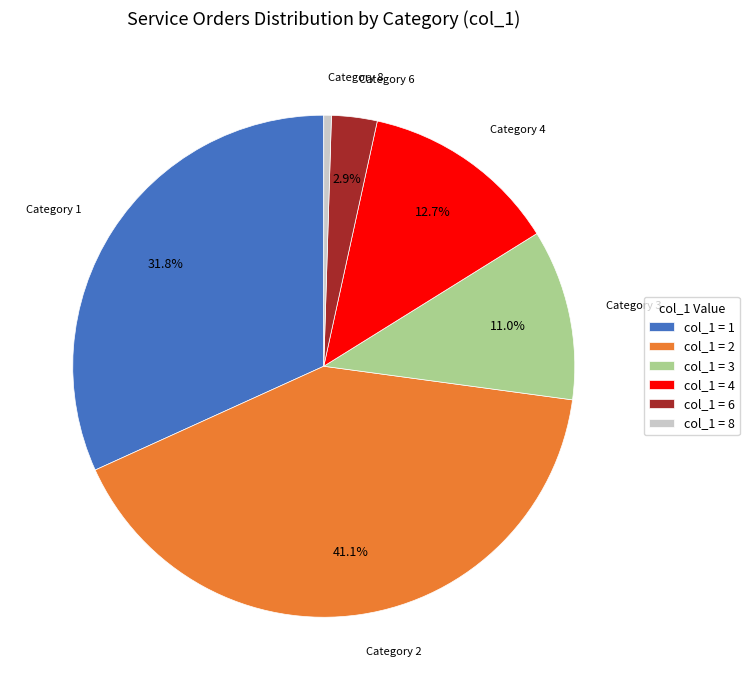

Does col_1 = 6 account for over 50% of the chart?

No